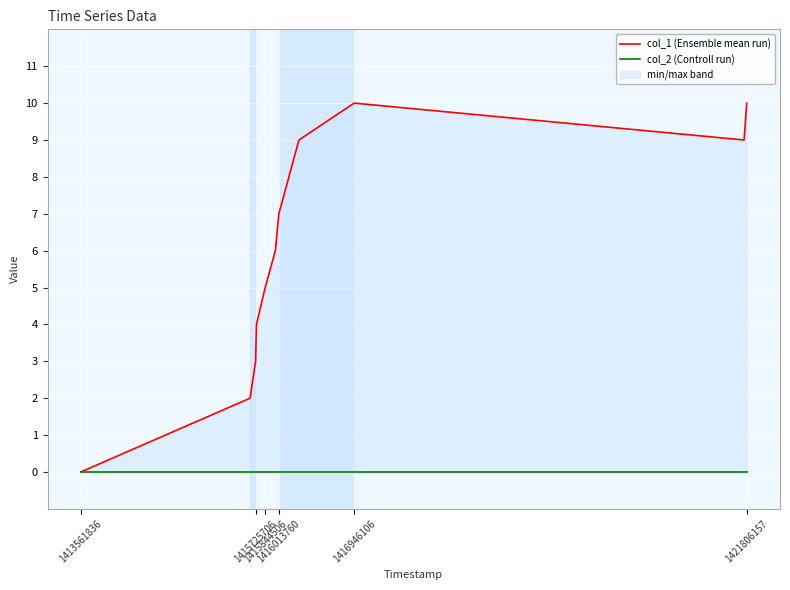

Rank the series at 1415725706 from highest to lowest value.

col_1 (Ensemble mean run), col_2 (Controll run)